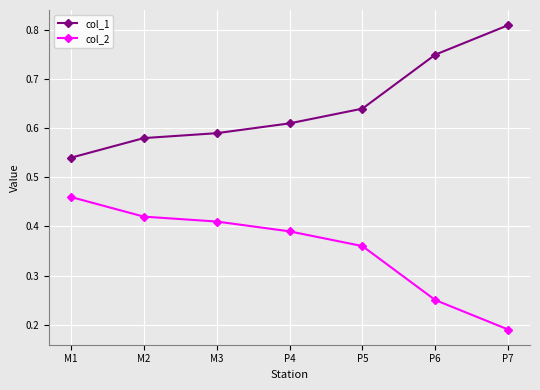

Where is col_2 nearest to the value 0?

P7